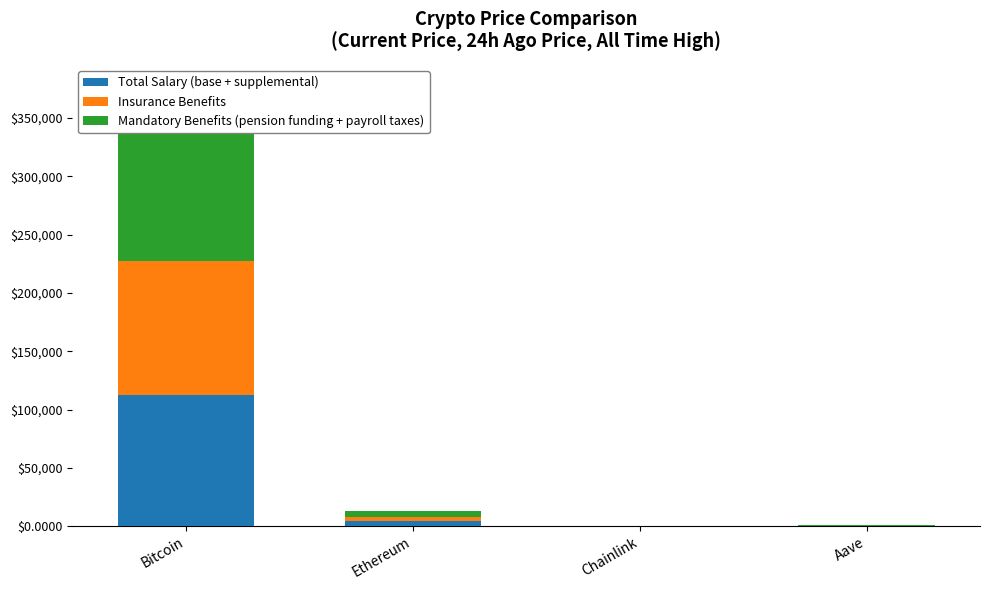

Where does the Mandatory Benefits (pension funding + payroll taxes) series first go above 4946?

Bitcoin